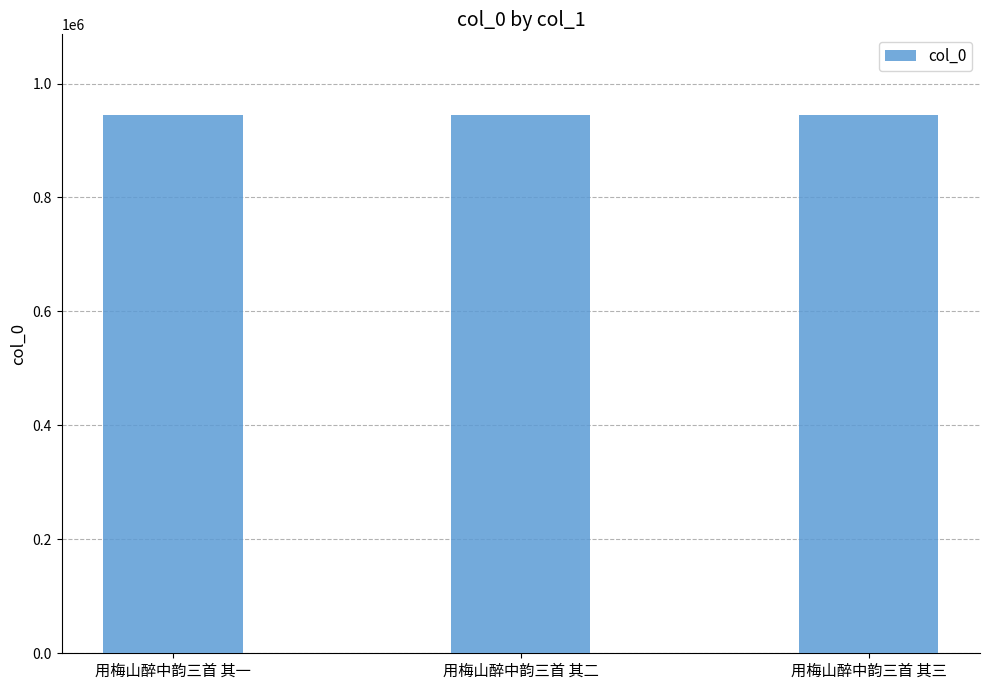

What is the difference between the second highest and minimum values?

1